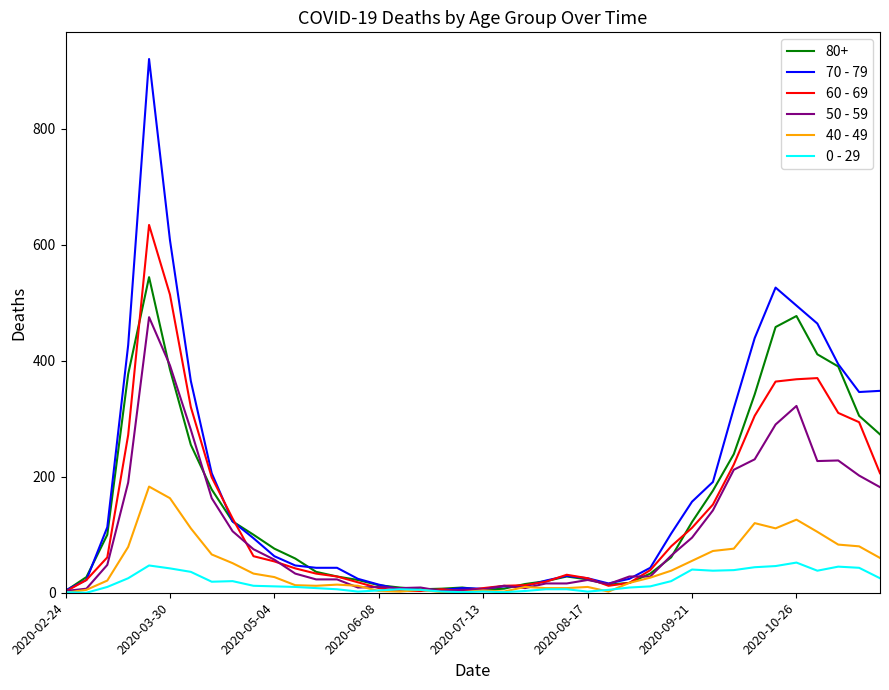

What is the greatest value displayed?

920